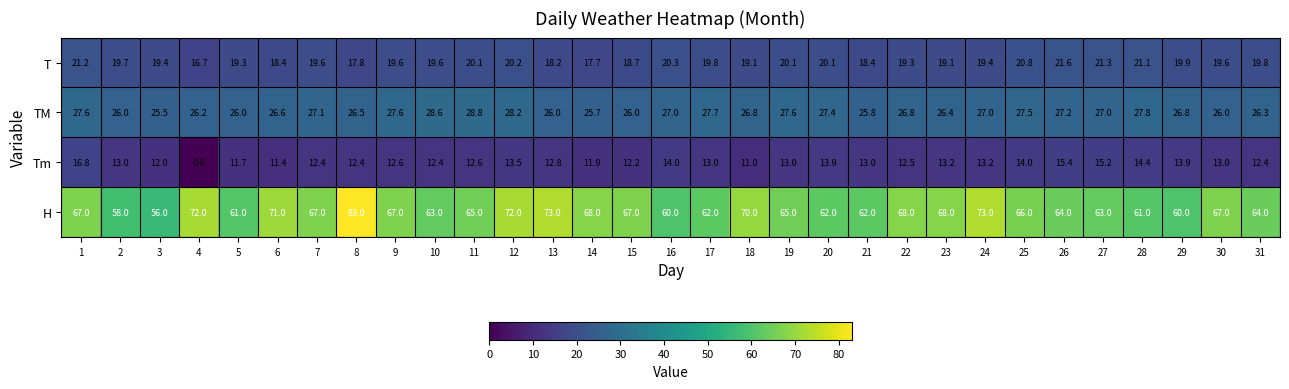

Is it true that Tm equals 20.9 at 9?

False